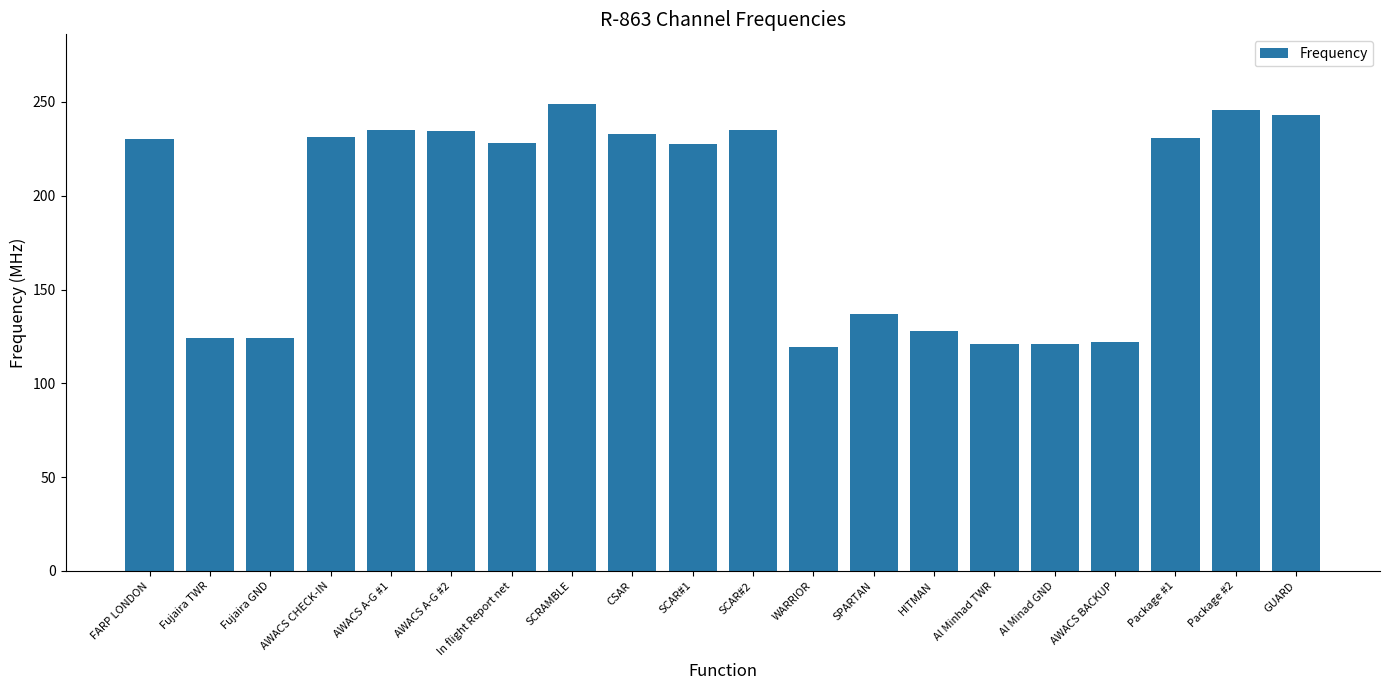

What is the change in value from AWACS CHECK-IN to Al Minad GND?

-110.4